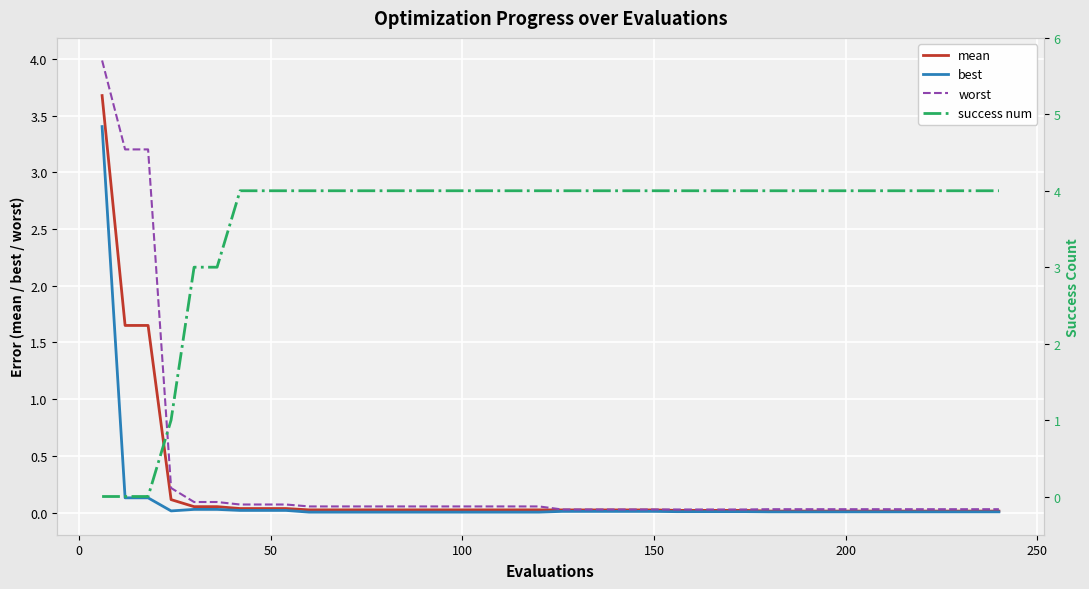

True or false: best and mean cross at least once.

False